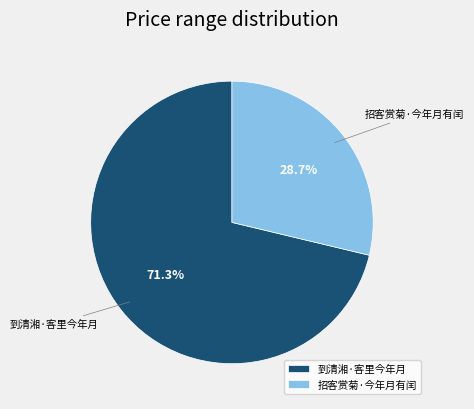

What is the ratio of the value at 到清湘·客里今年月 to the value at 招客赏菊·今年月有闰?

2.5